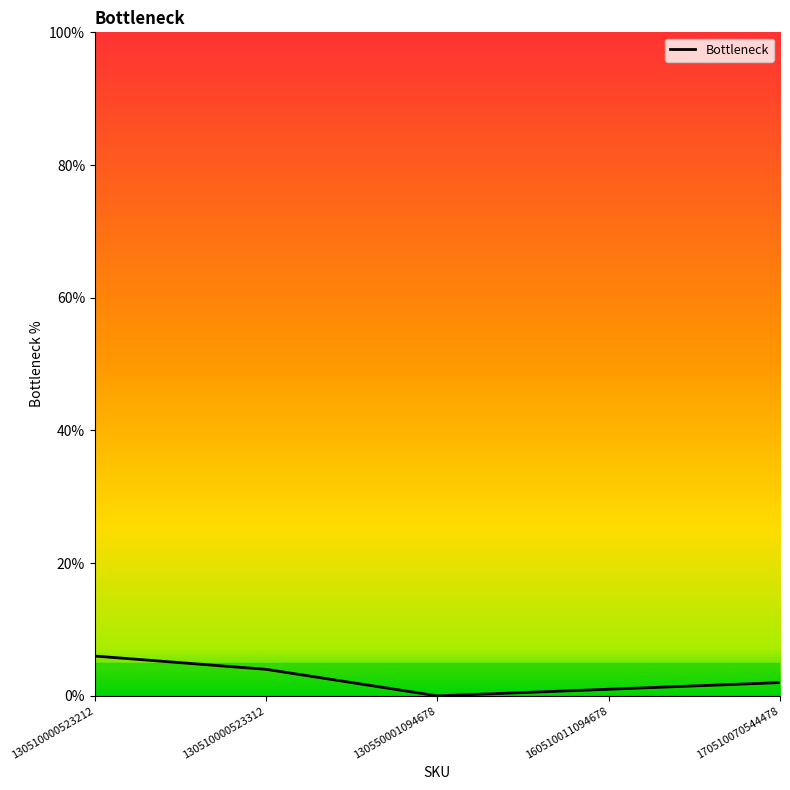

What is the approximate value at 130510000523312?

4